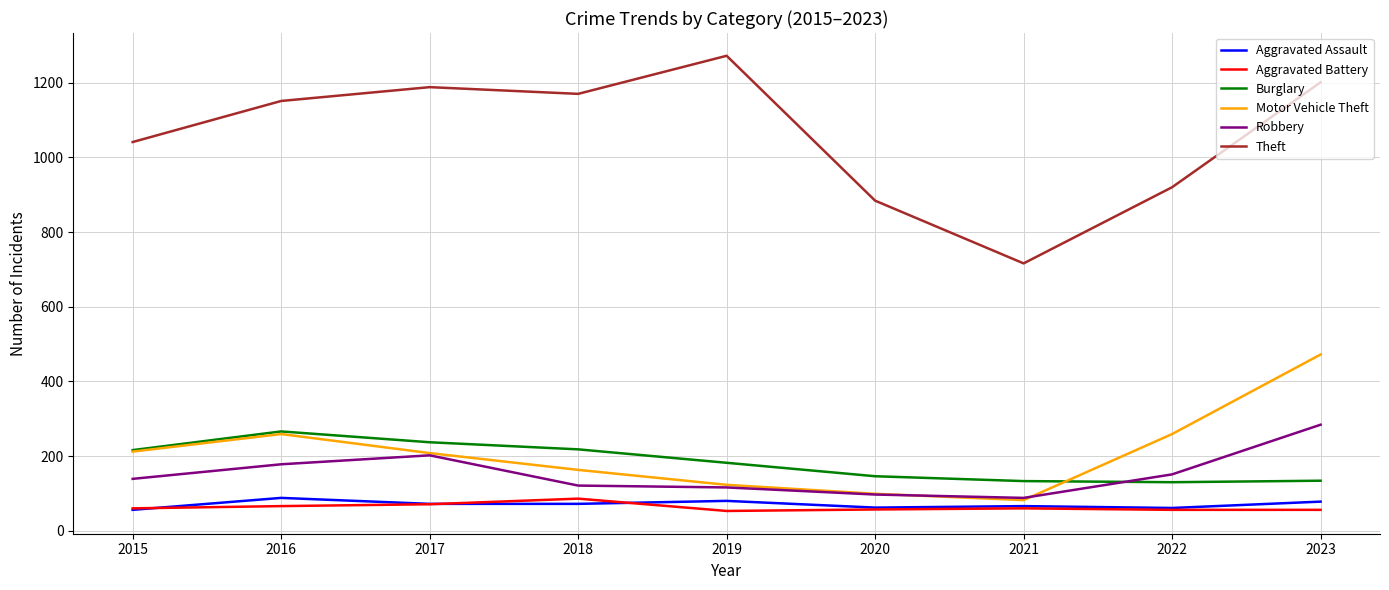

In Aggravated Battery, how many points are higher than both neighbors (excluding endpoints)?

2